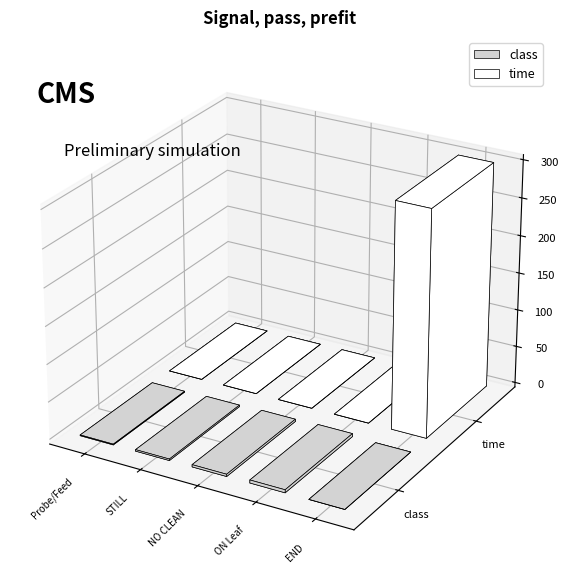

Which series has the largest total across all categories?

time